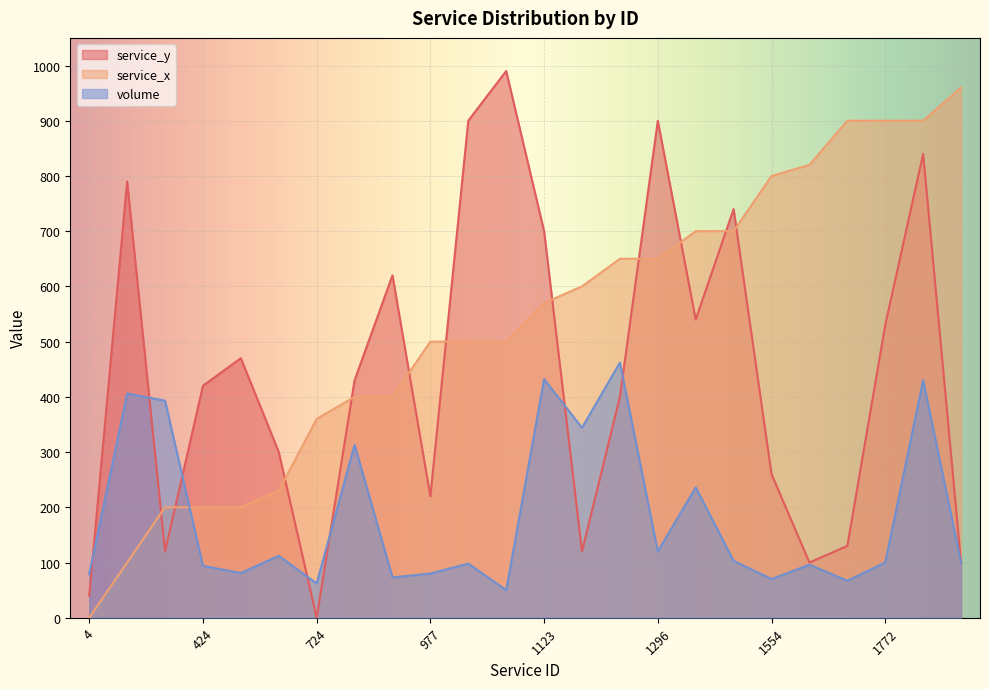

What is the value of the service_y point at the 2nd from the left?

790